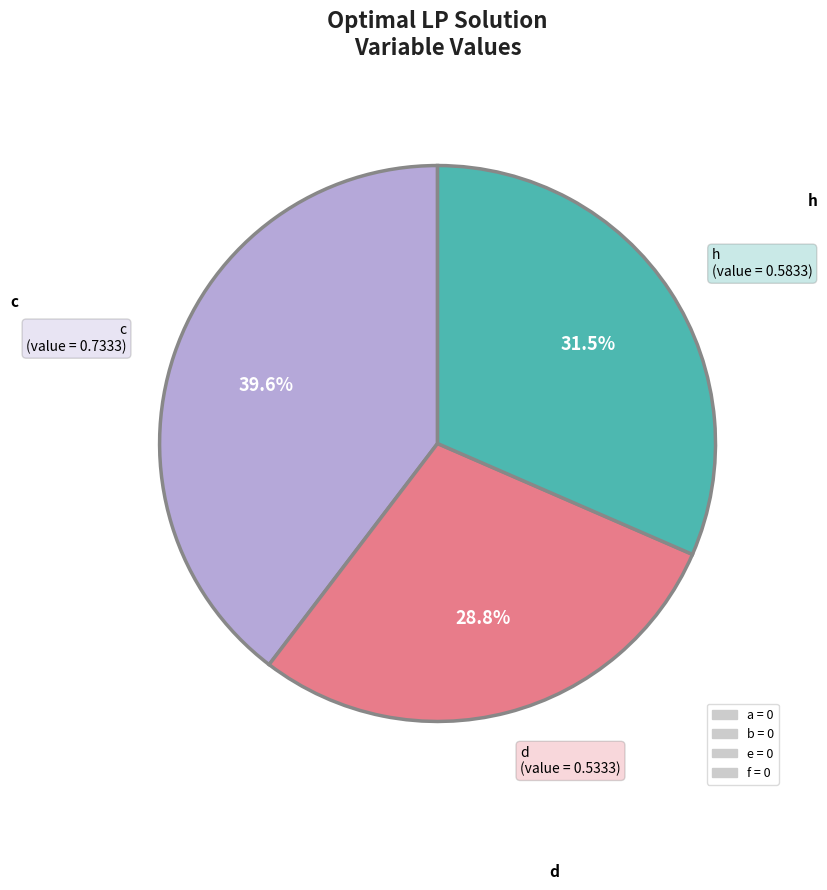

Is there any slice that represents more than half of the pie?

No